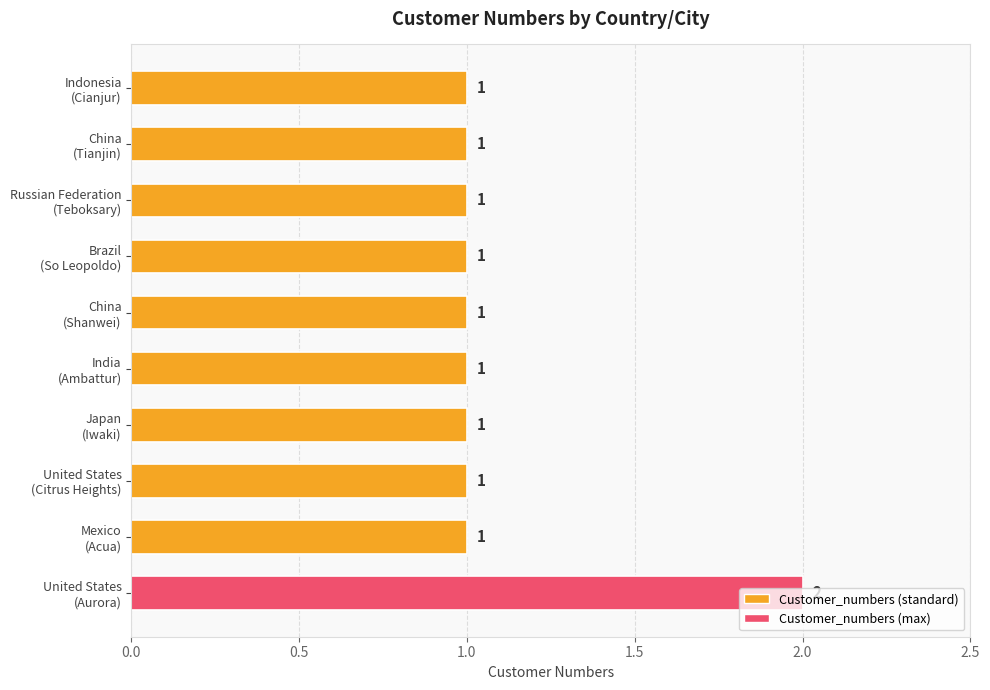

What is the sum of all values?

11